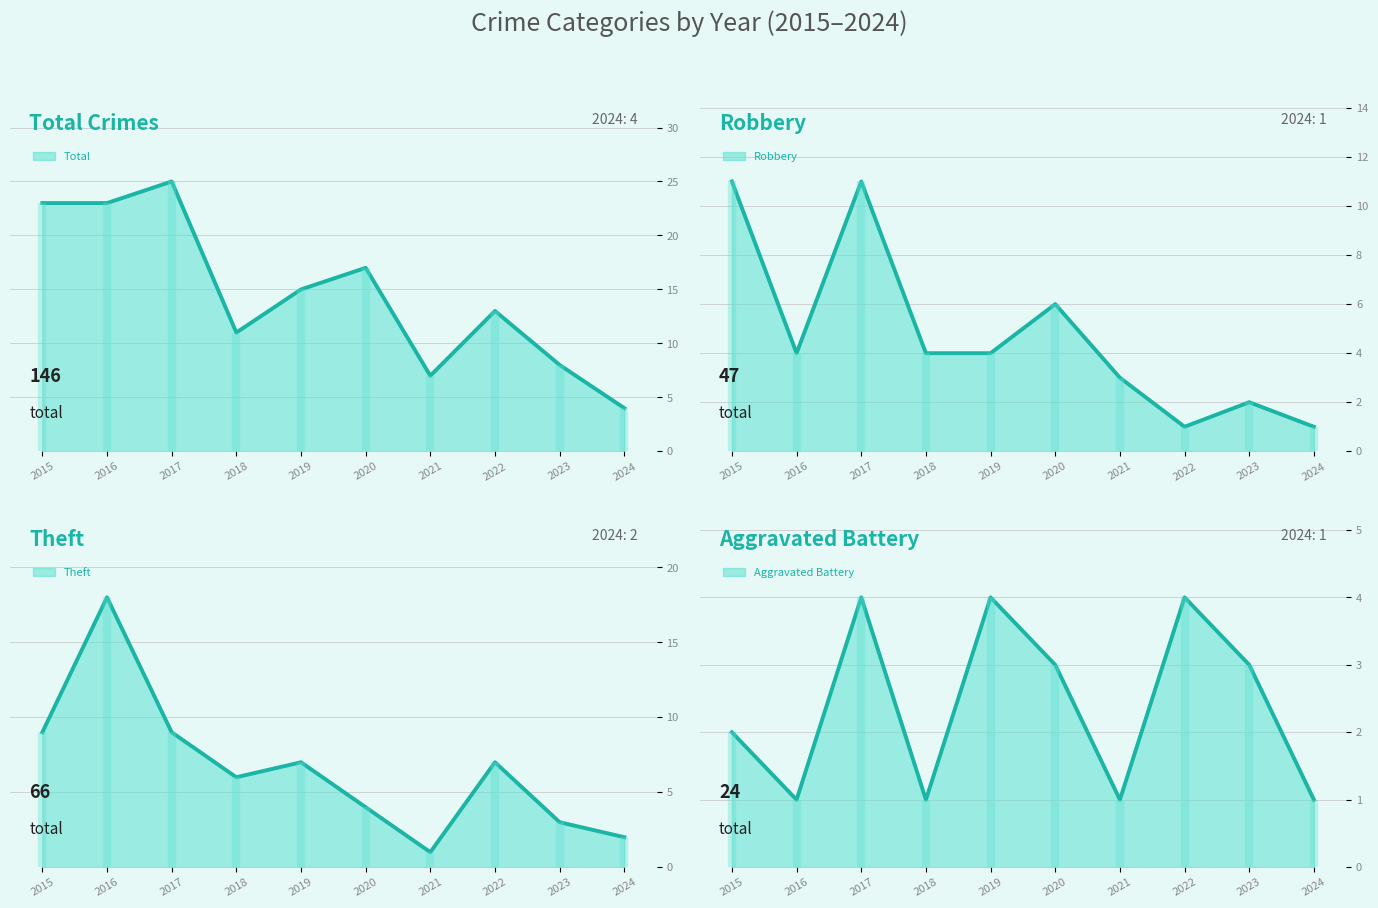

How many values in the Theft series exceed 7?

3